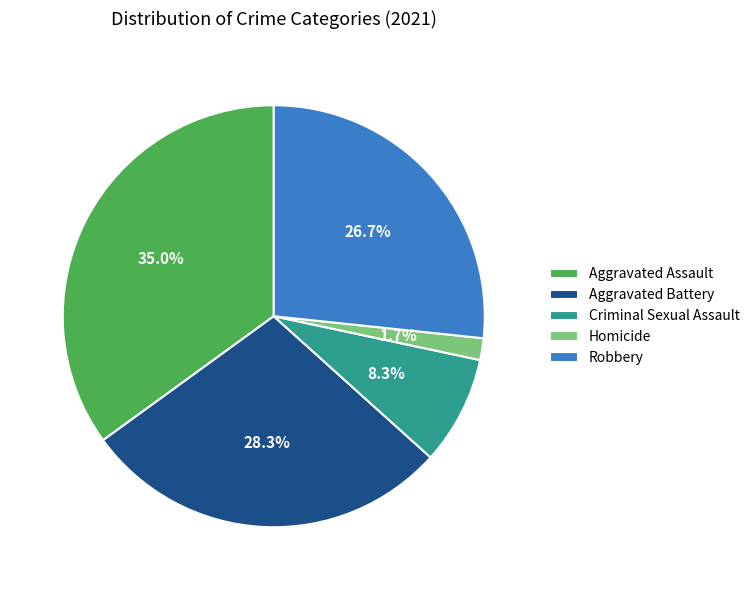

To the nearest percent, what portion does Robbery represent?

27%